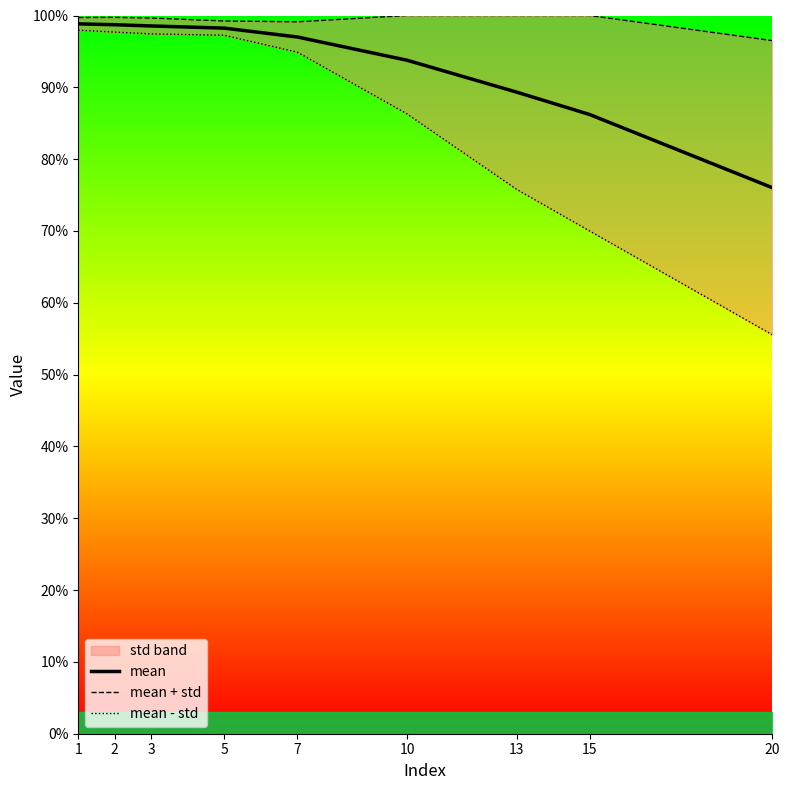

True or false: mean + std and mean - std intersect in this chart.

False